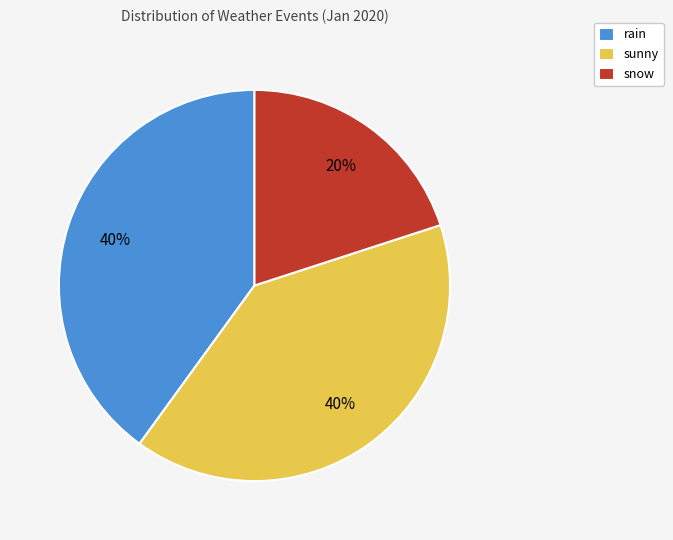

Between snow and sunny, which is larger?

sunny